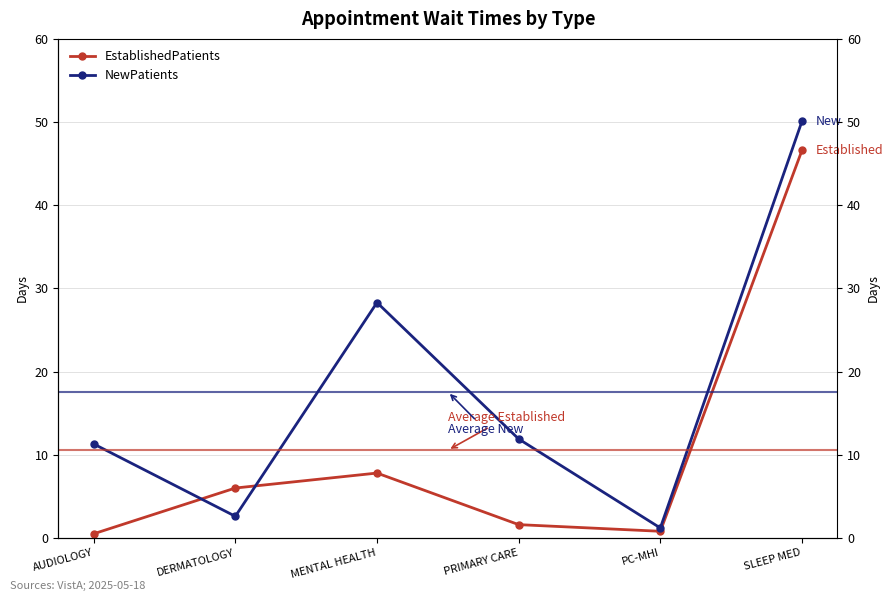

The NewPatients series shows 19.1 at AUDIOLOGY. True or false?

False